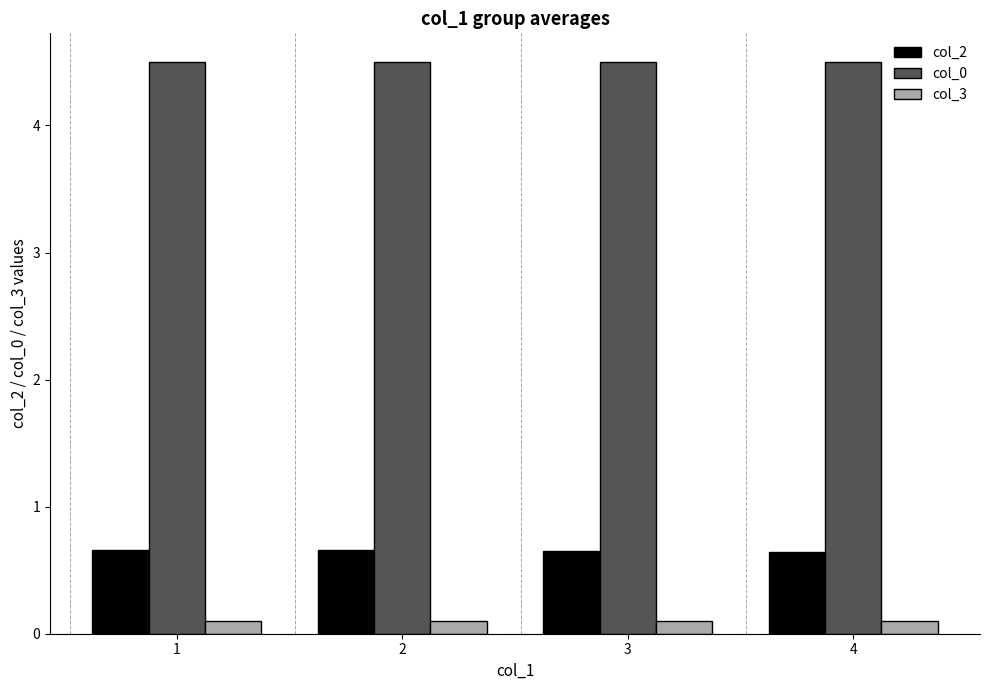

List the series in order of their peak value, highest first.

col_0, col_2, col_3